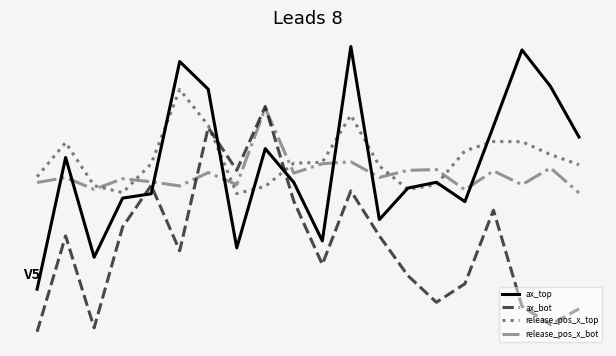

At which category is the sum across all series the highest?

11